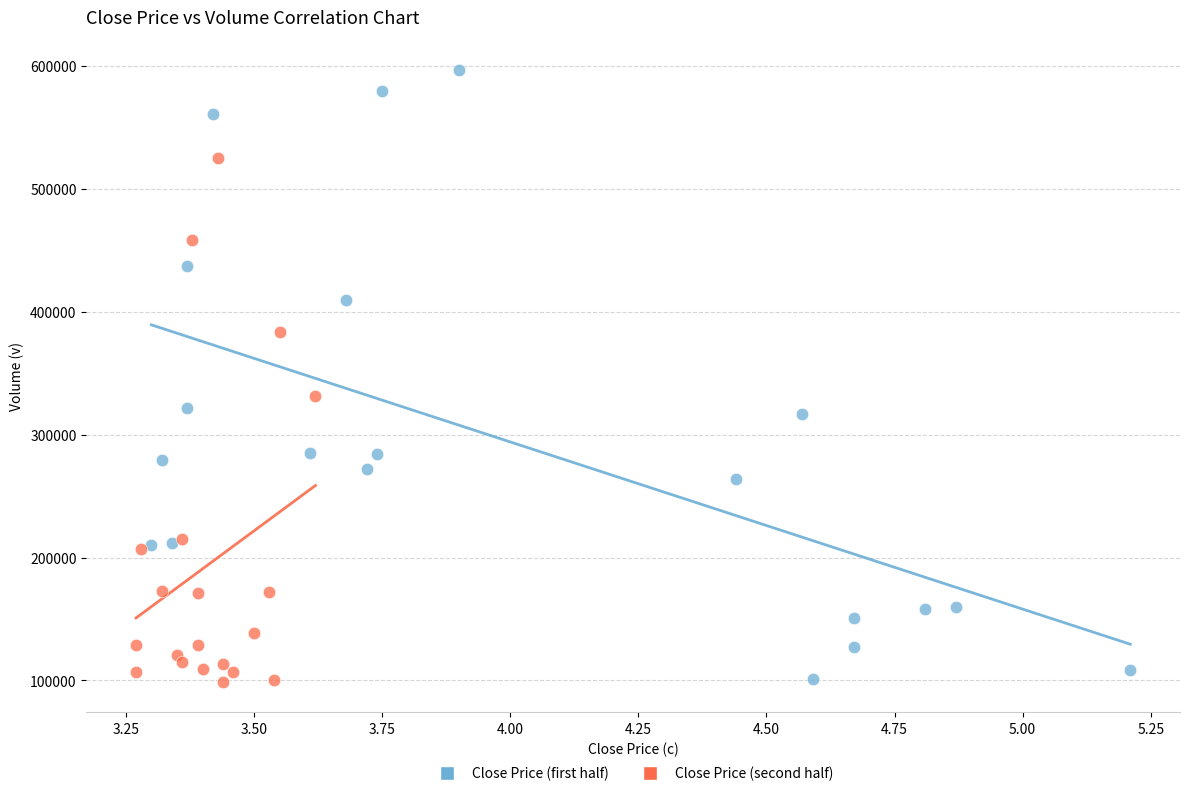

What are all the series names shown in the legend?

Close Price (first half), Close Price (second half)